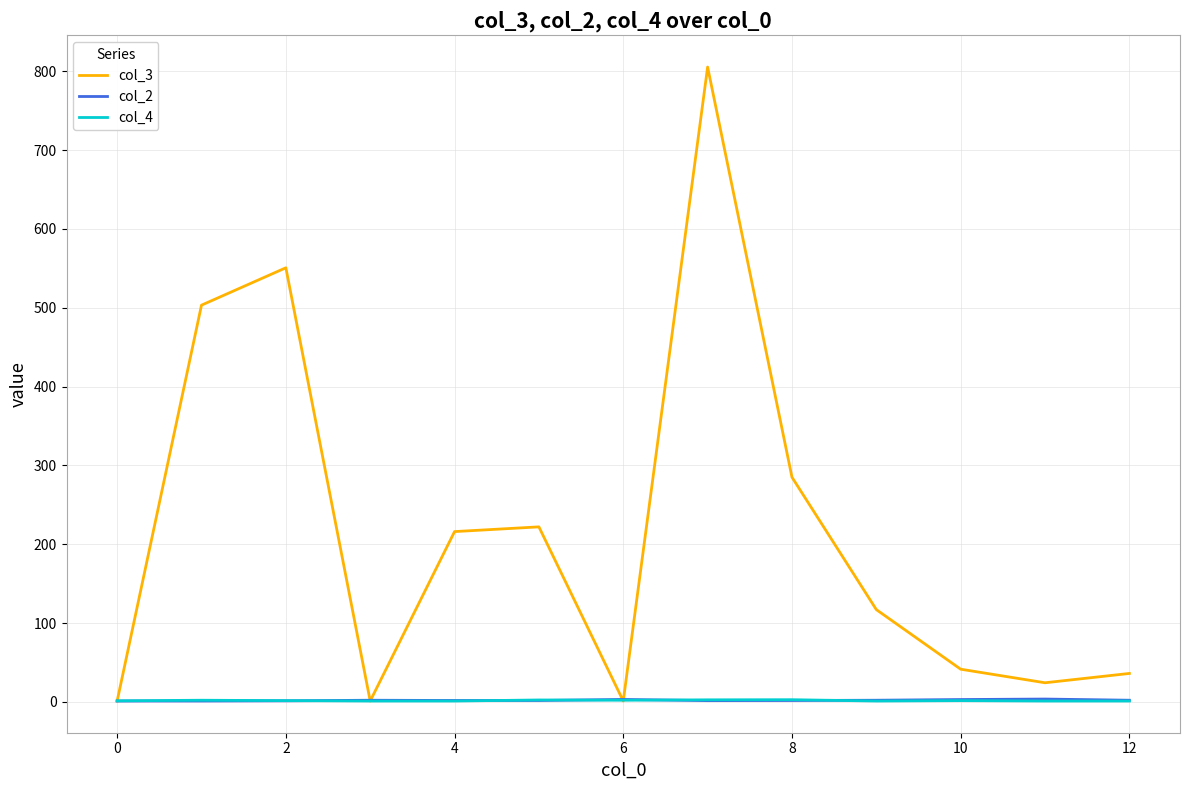

Which series has the largest range (max minus min)?

col_3